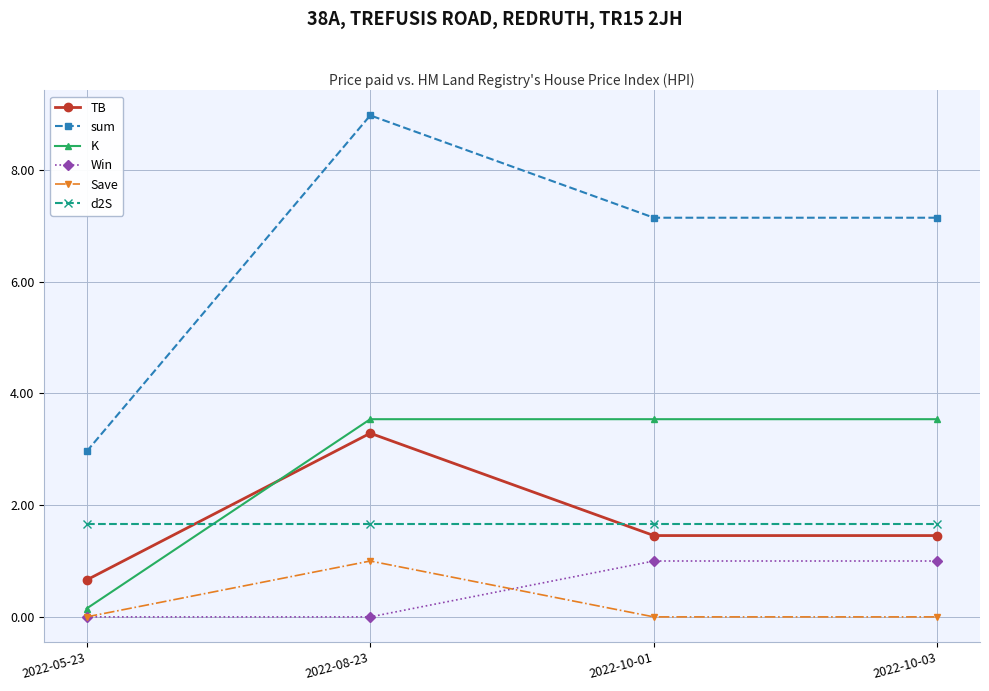

Where is the first local maximum for sum?

2022-08-23